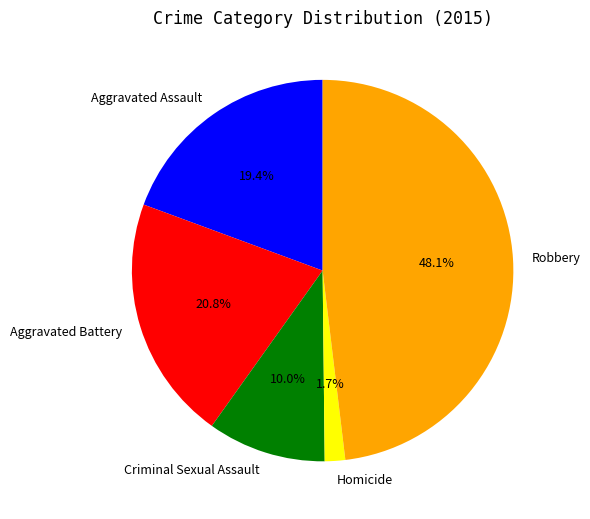

Is there any slice that represents more than half of the pie?

No